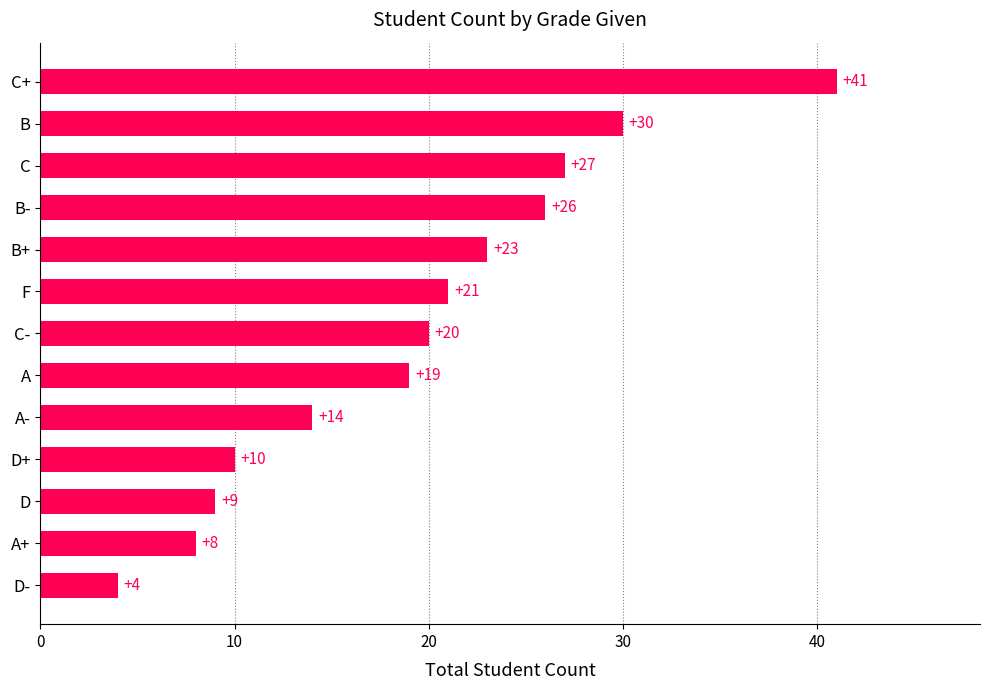

Reading bottom to top, transcribe all the data shown in this chart.

4	8	9	10	14	19	20	21	23	26	27	30	41